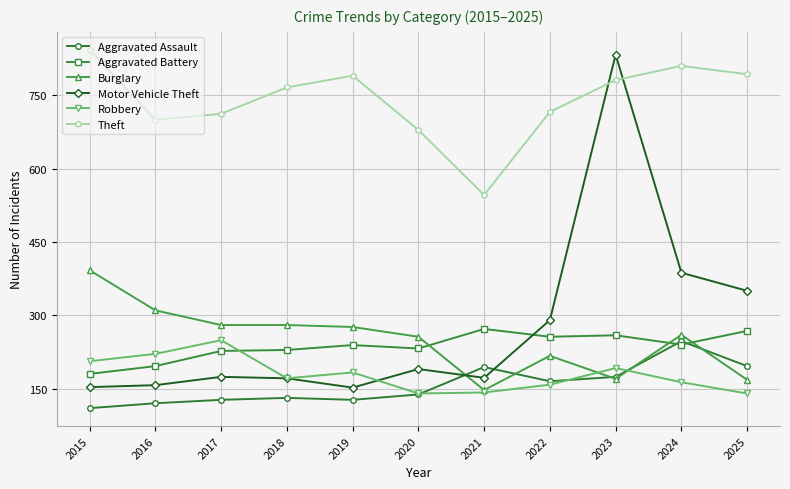

At which category does Theft reach its first local valley?

2016